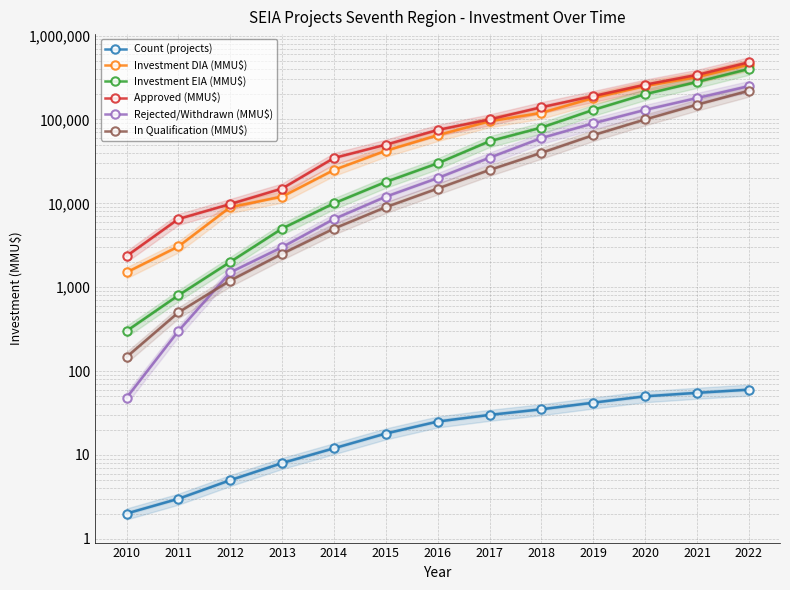

What is the average value of the Approved (MMU$) series?

131027